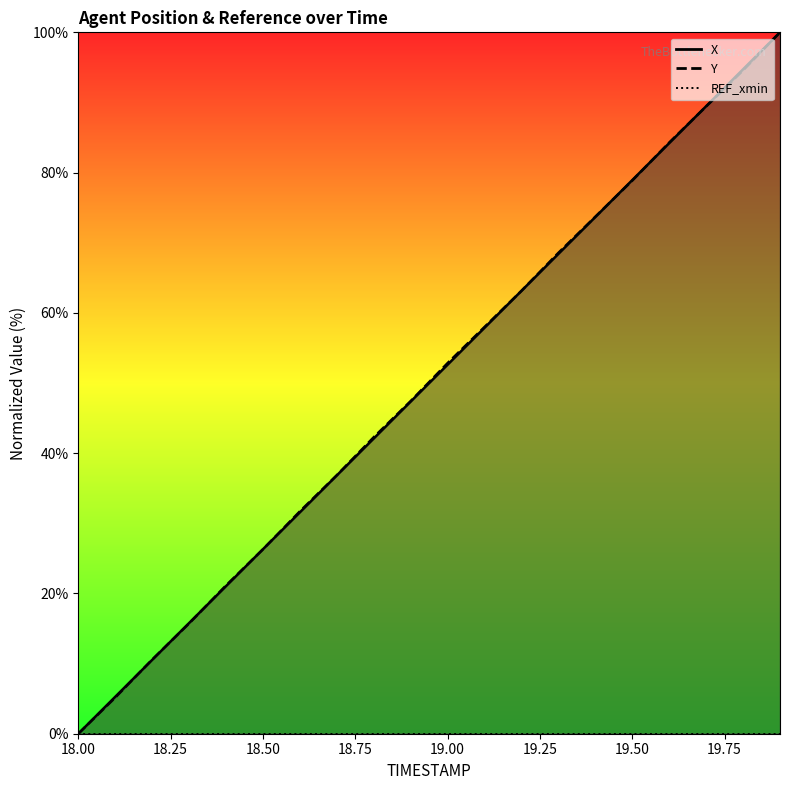

What is the total value across all series at 18.9?

94.8